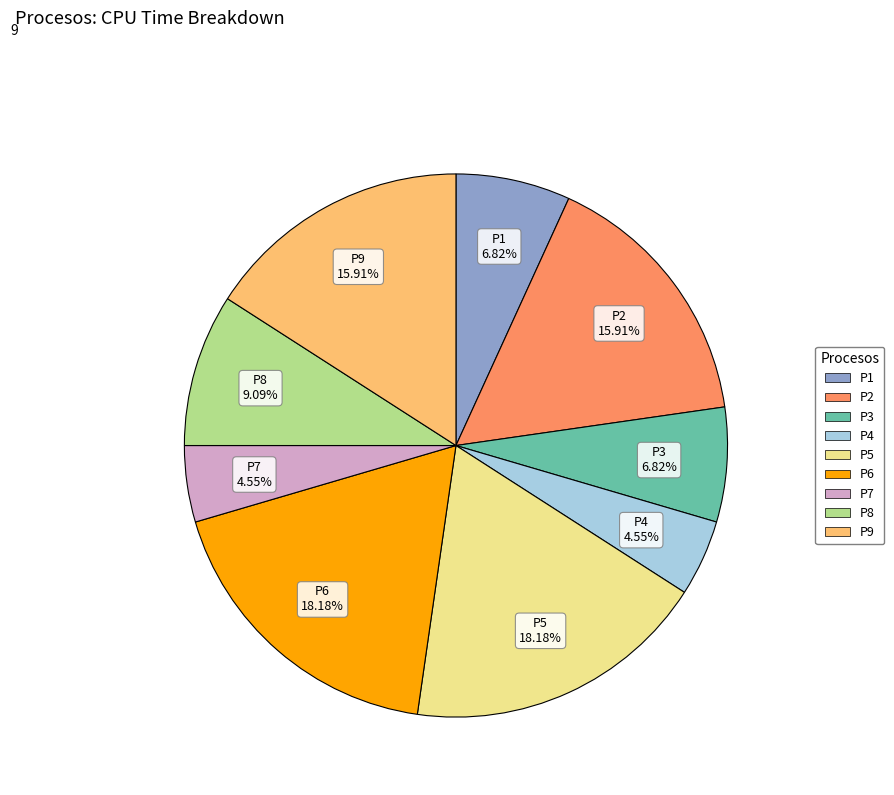

Is there a majority slice in this chart?

No